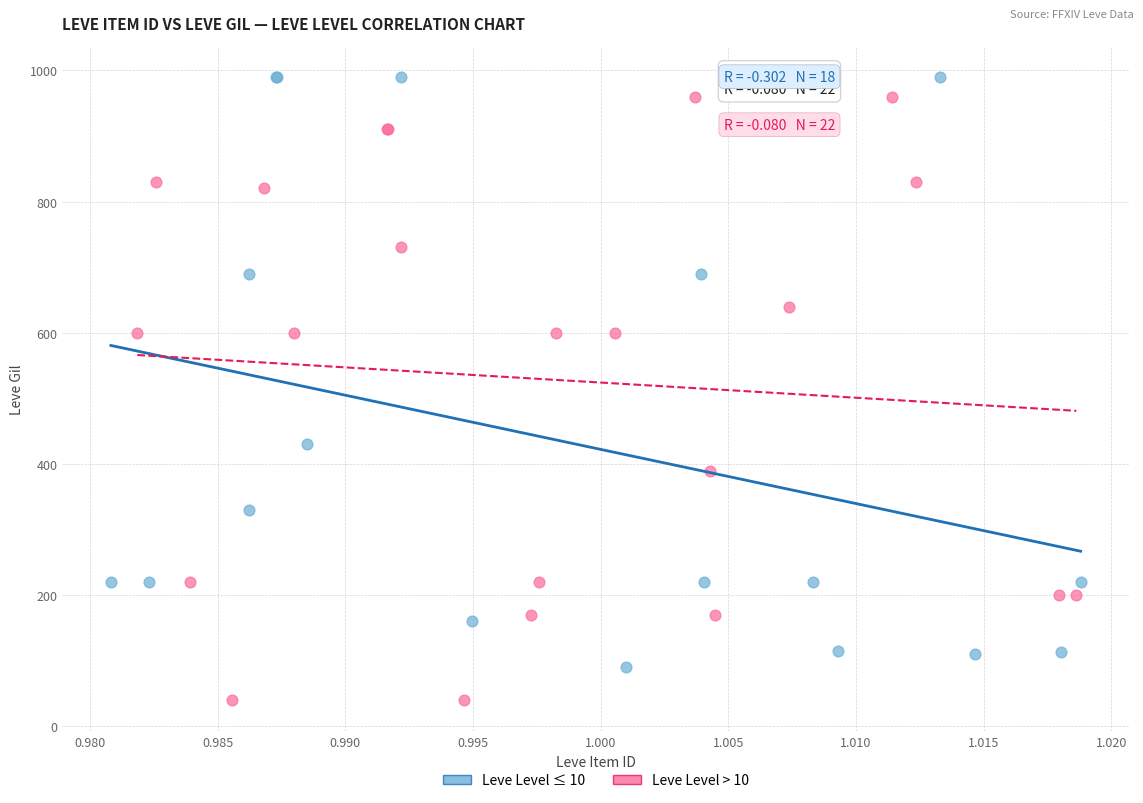

Which series reaches the minimum Y coordinate?

Leve Level > 10